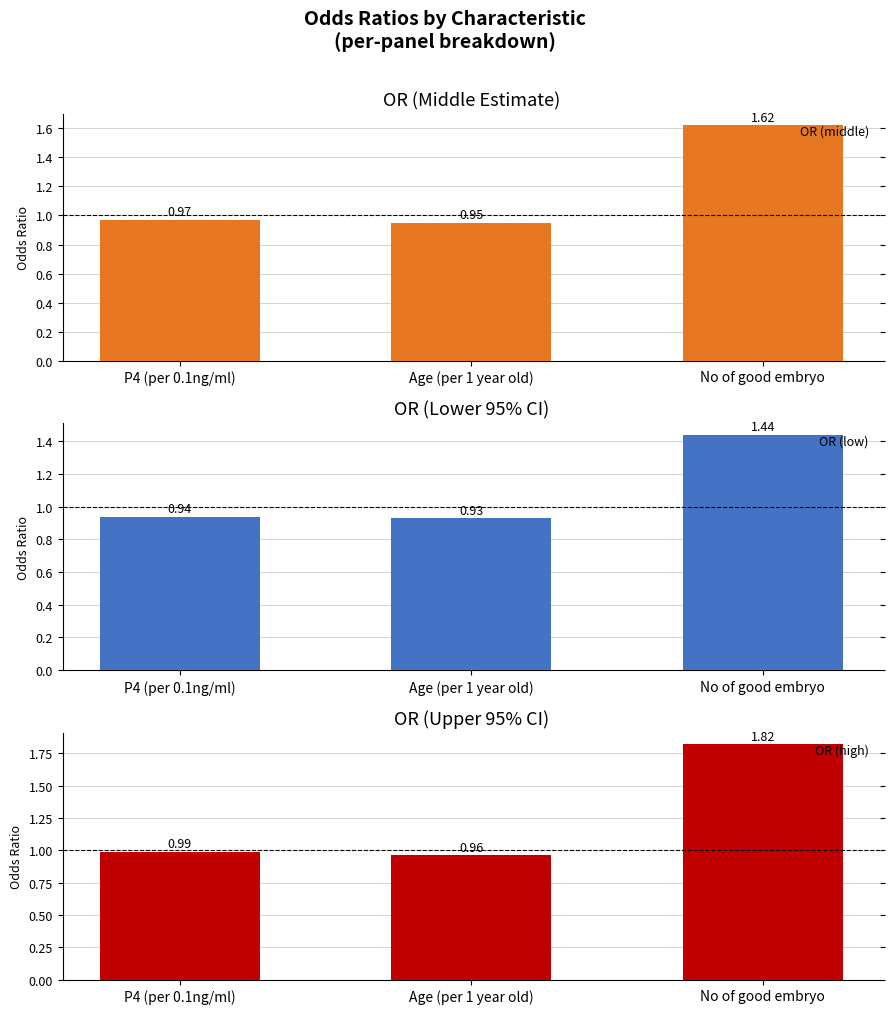

What are all the series names shown in the legend?

OR (middle), OR (low), OR (high)